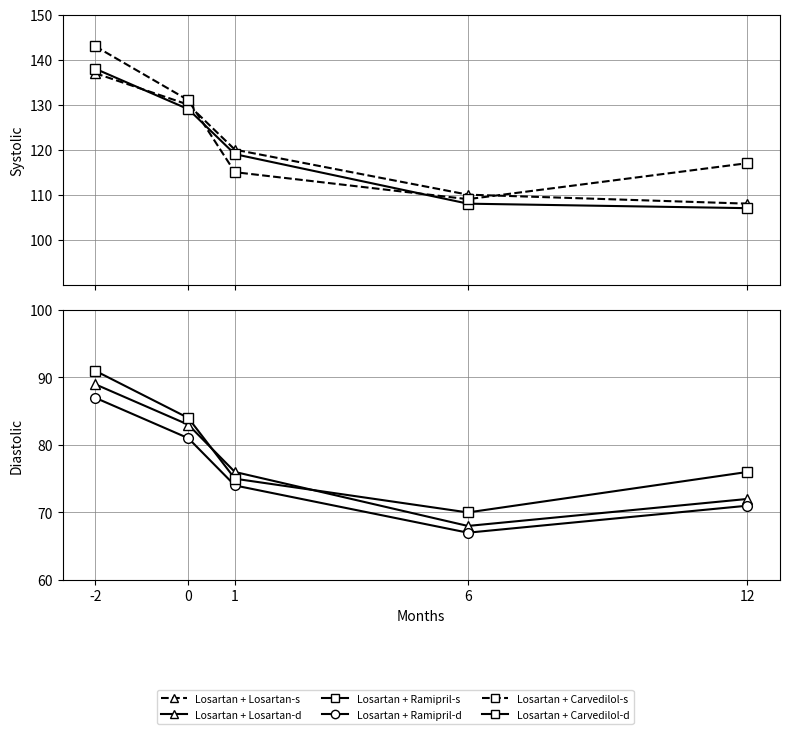

What is the value of the Losartan + Carvedilol-s point at the 1st from the left?

143